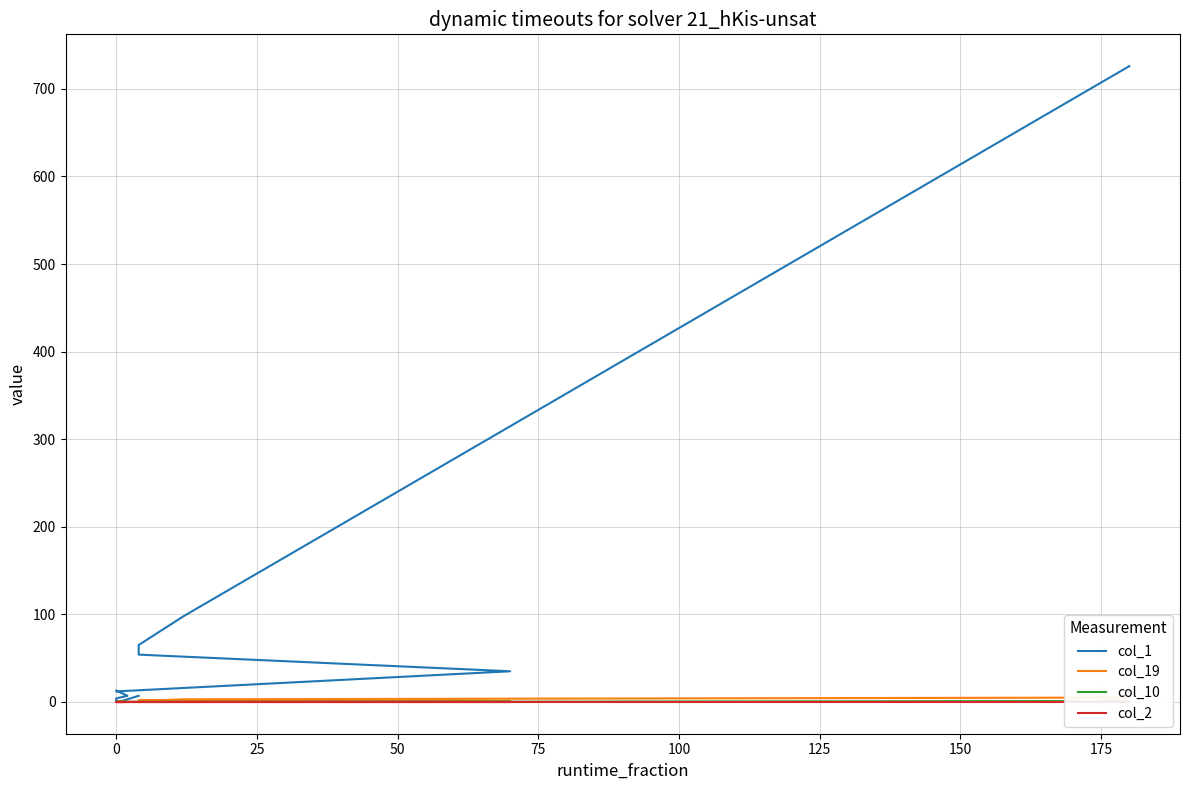

What is the label of the 18th point from the right?

25